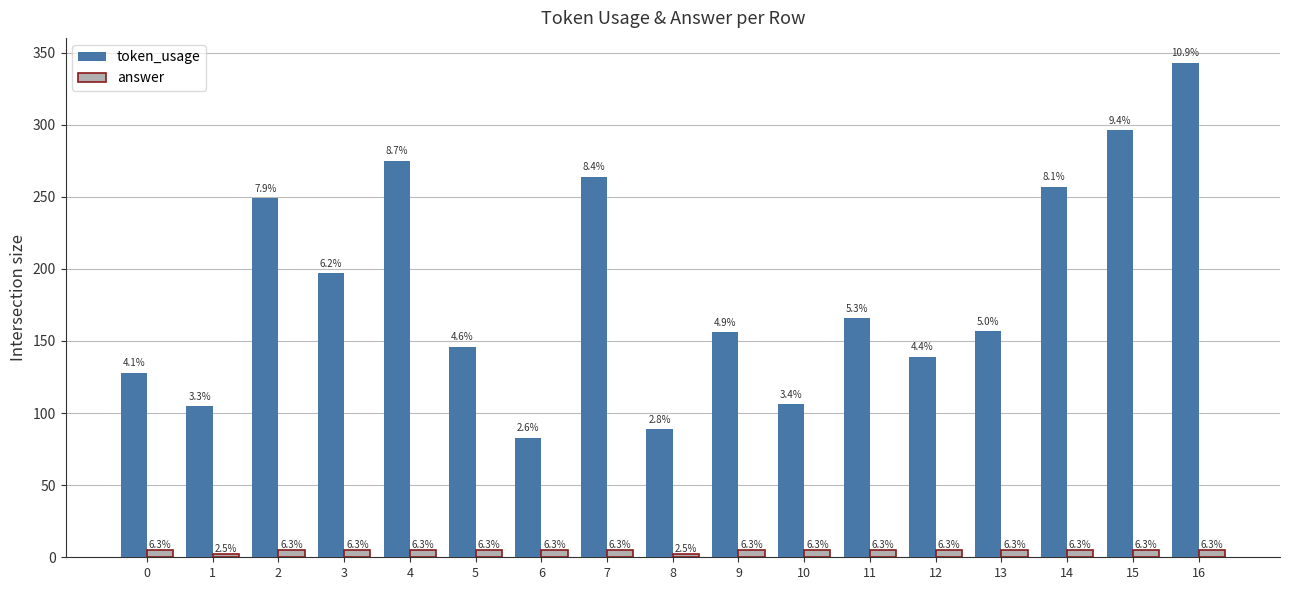

How many bars are there in total?

34